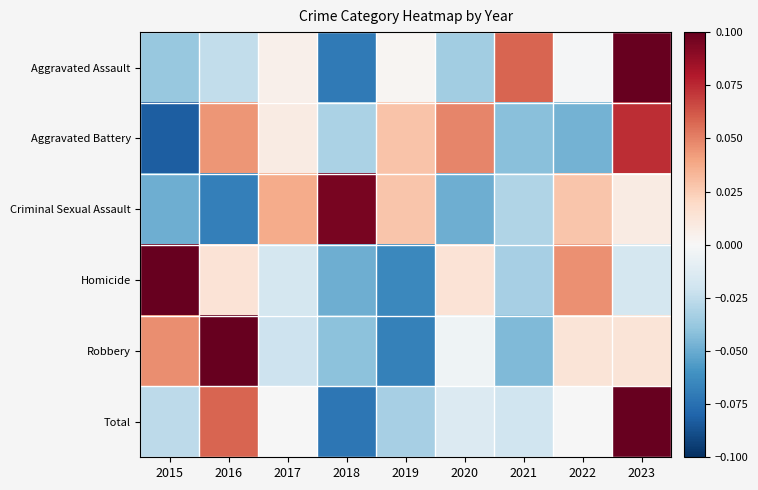

Between 2016 and 2020, which series saw the biggest shift?

Robbery